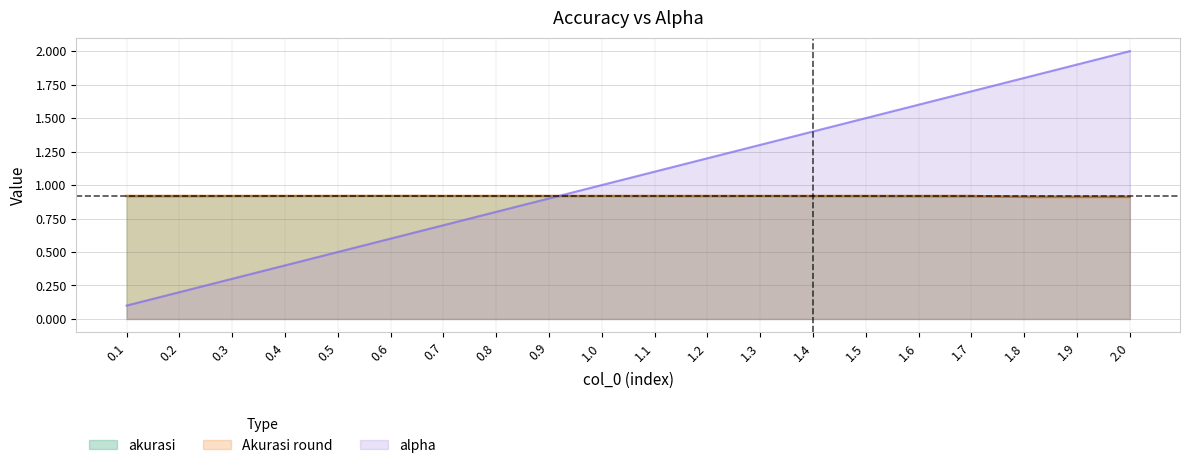

Rank the series at 0.6 from highest to lowest value.

Akurasi round, akurasi, alpha